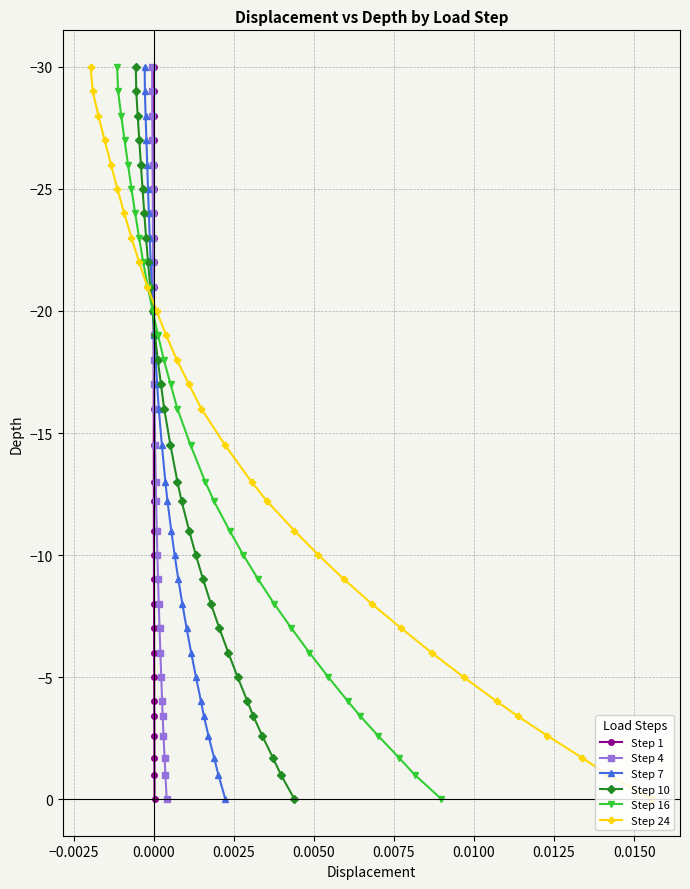

What is the value of the Step 1 point at the 25th from the left?

-5.0